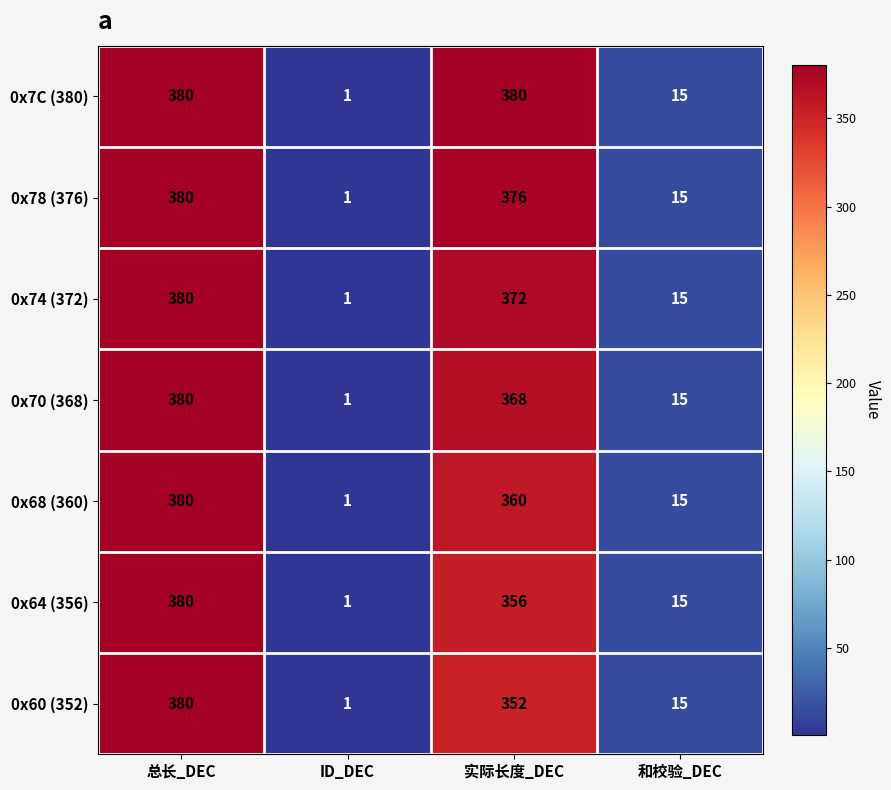

Rank the series at 实际长度_DEC from highest to lowest value.

0x7C (380), 0x78 (376), 0x74 (372), 0x70 (368), 0x68 (360), 0x64 (356), 0x60 (352)